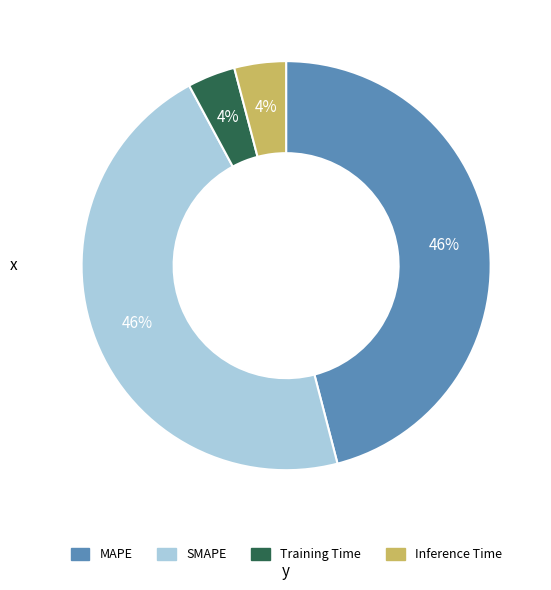

Between Training Time and SMAPE, which is larger?

SMAPE